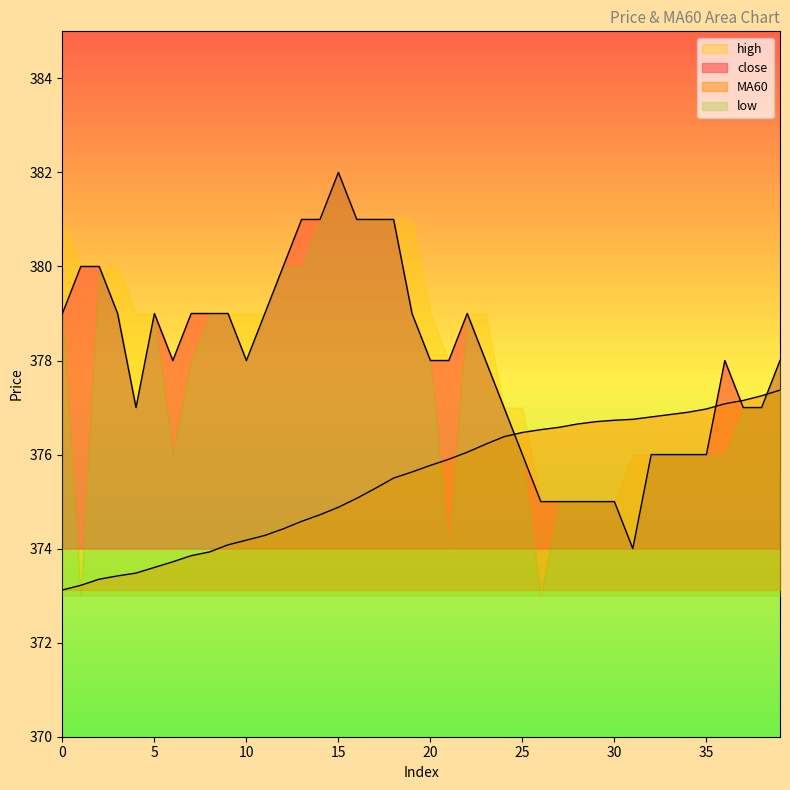

What is the difference between the maximum and minimum values in the close series?

8.0